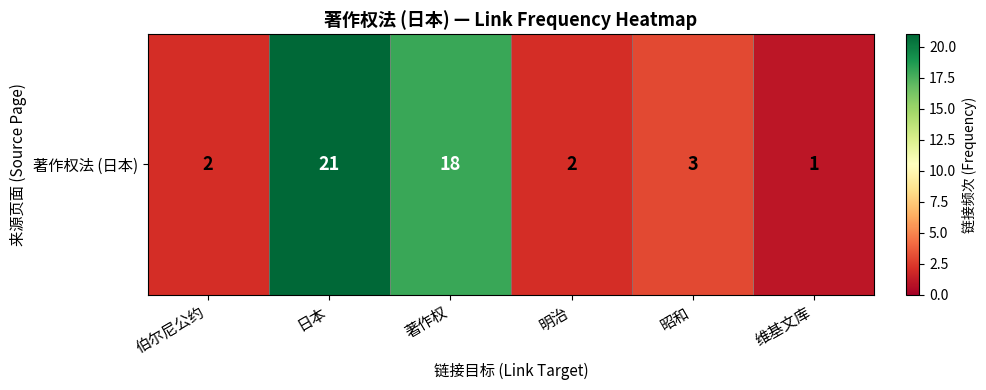

What is the approximate value at 昭和?

3